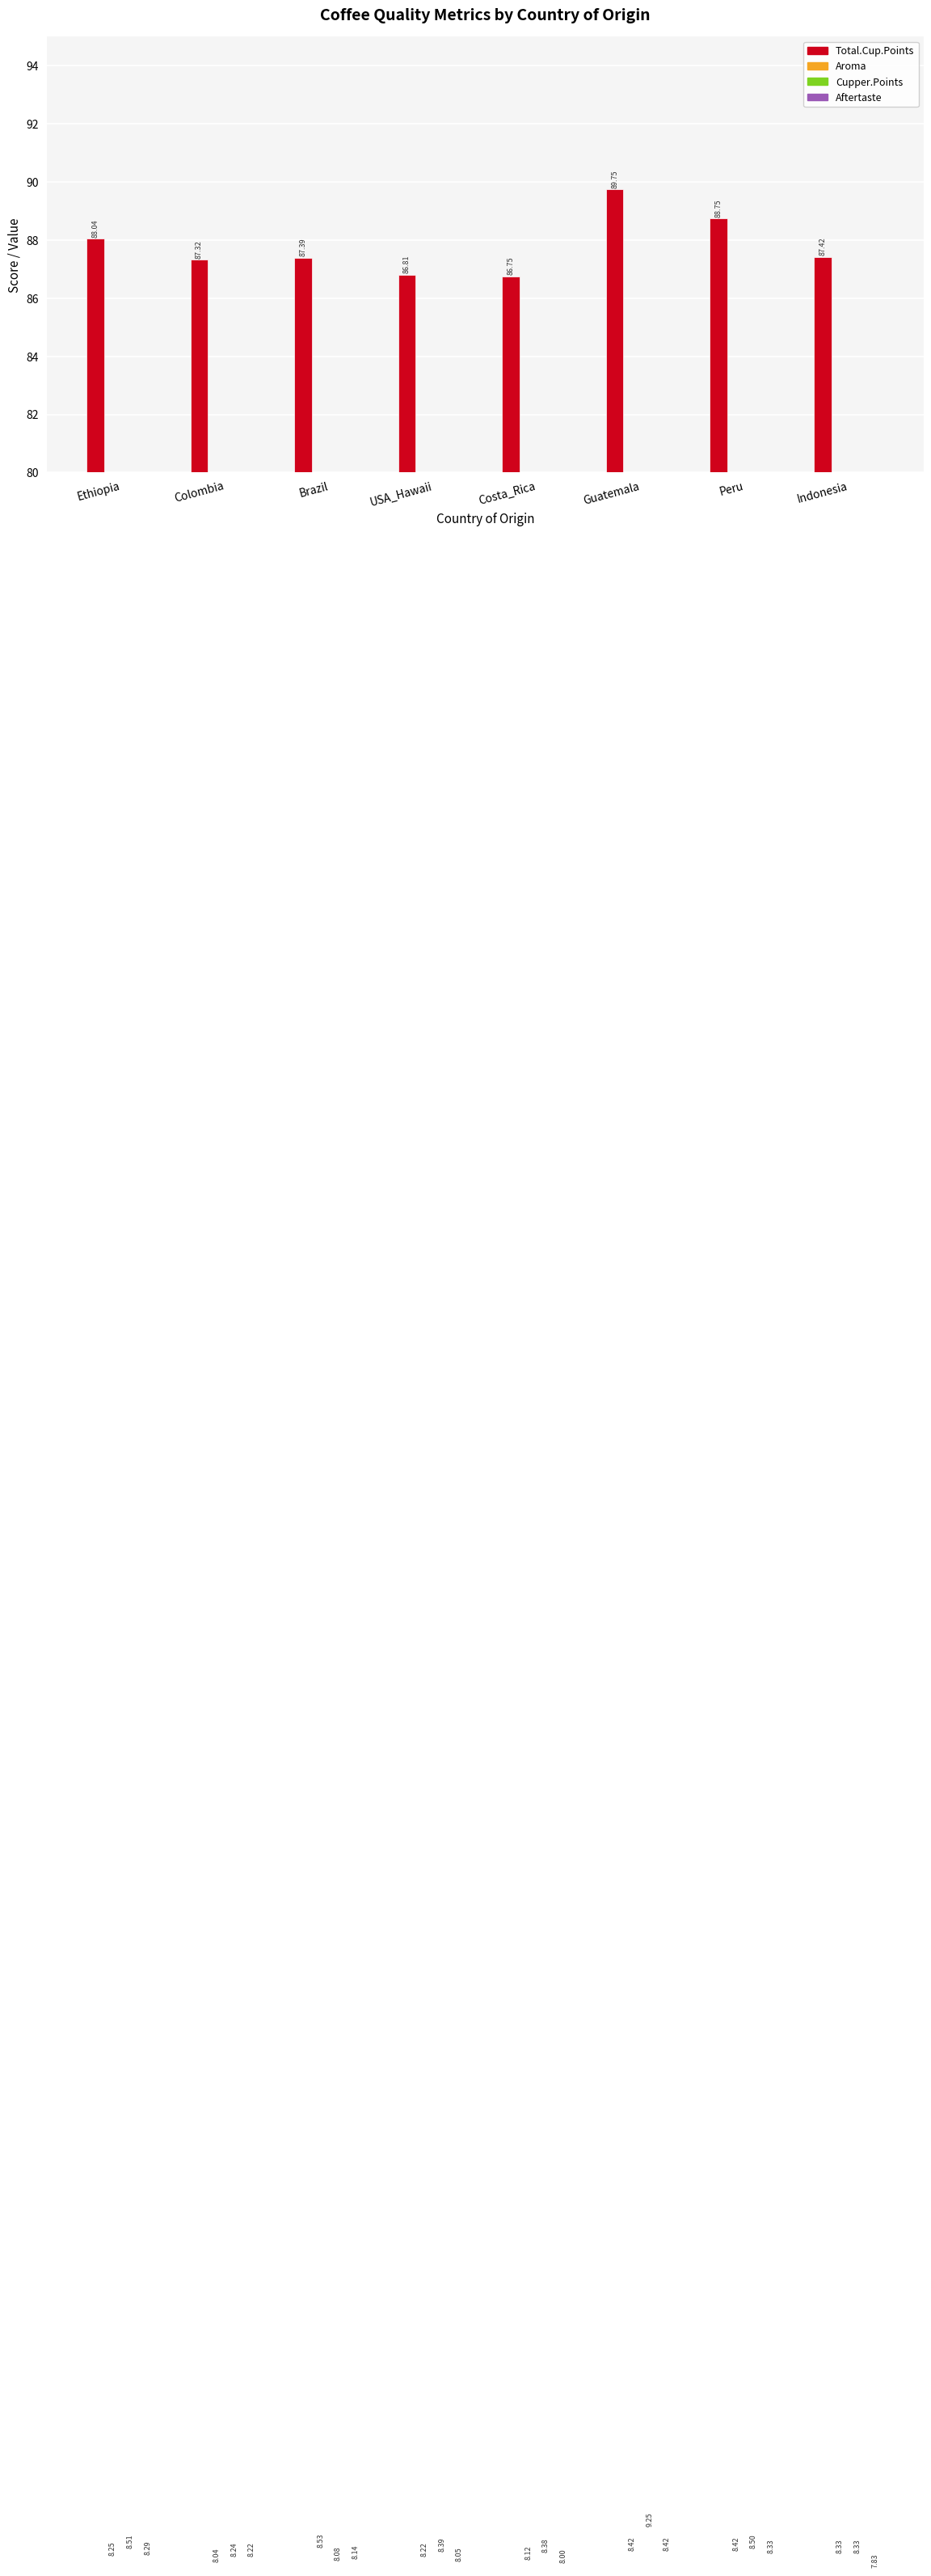

Which series has the widest spread of values?

Total.Cup.Points